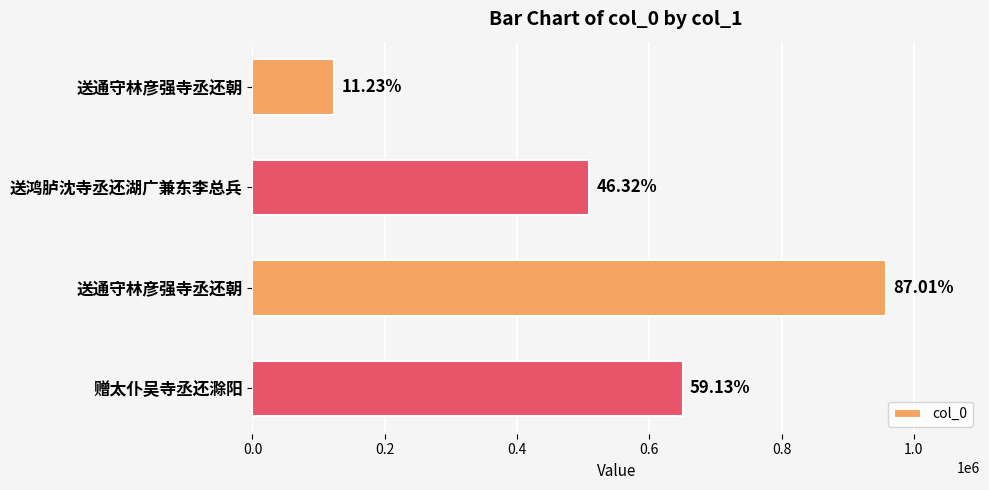

What is the maximum value shown in the chart?

957136